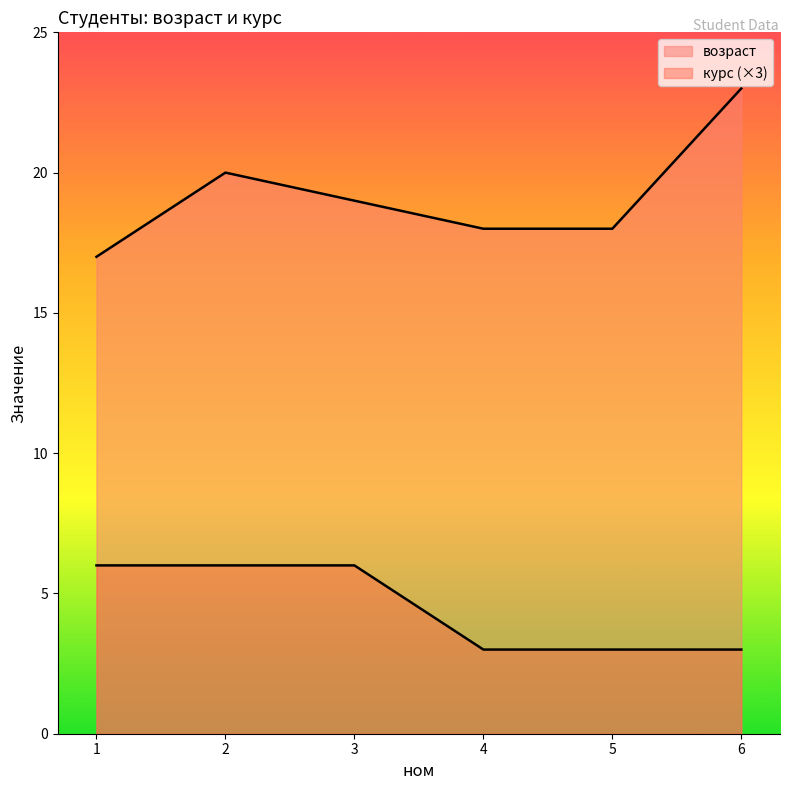

How many lines are shown in the chart?

2